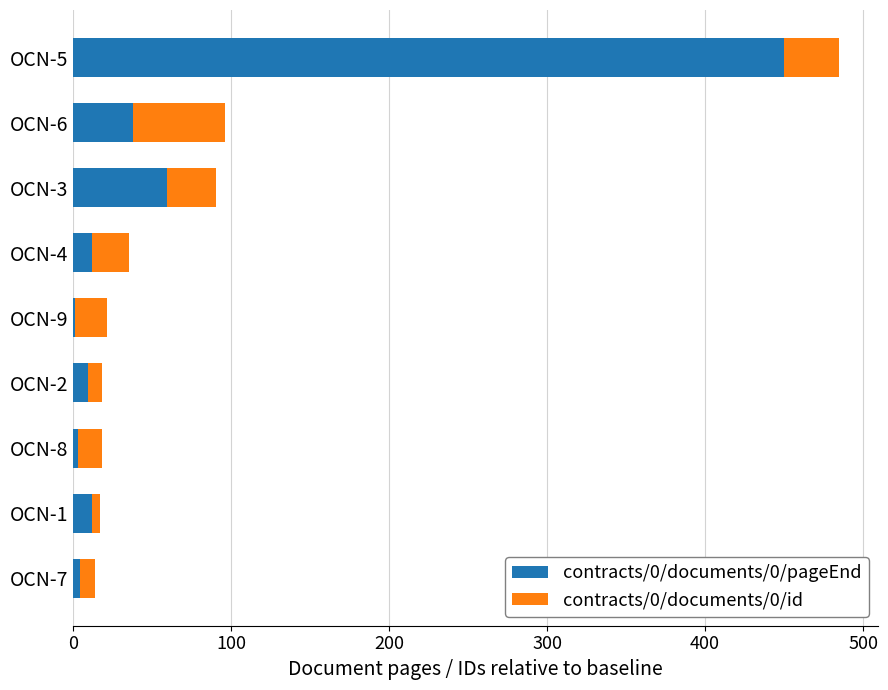

At which category is the sum across all series the highest?

OCN-5